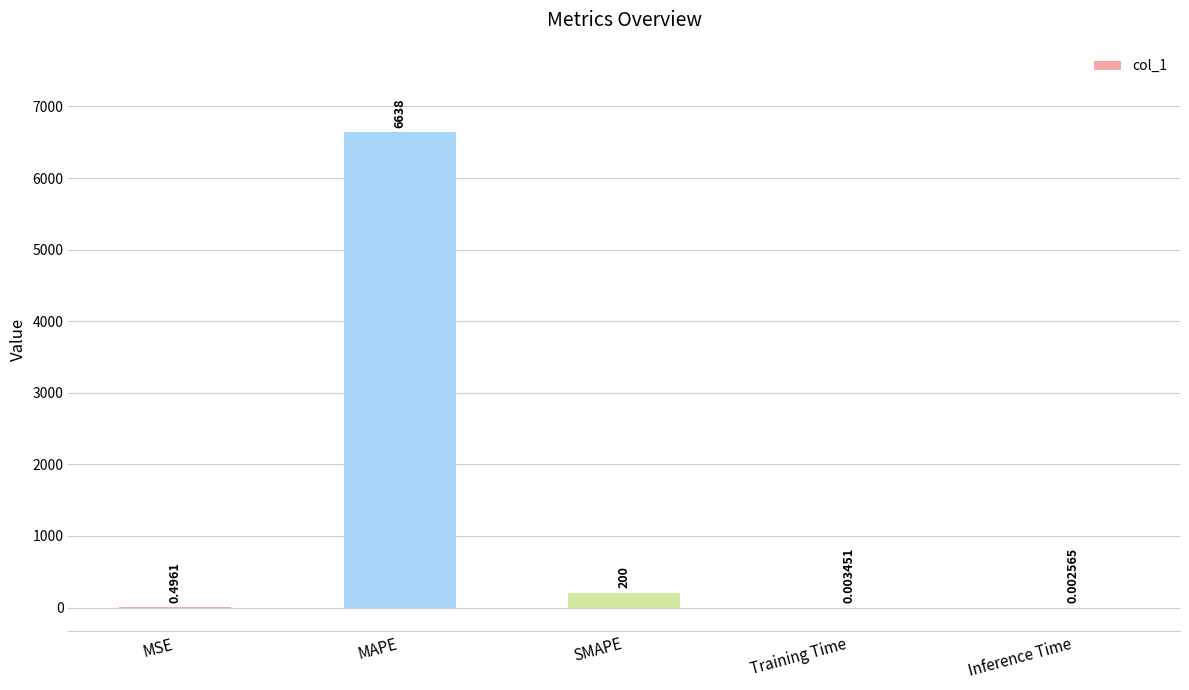

At which category does the chart reach its peak across all series?

MAPE